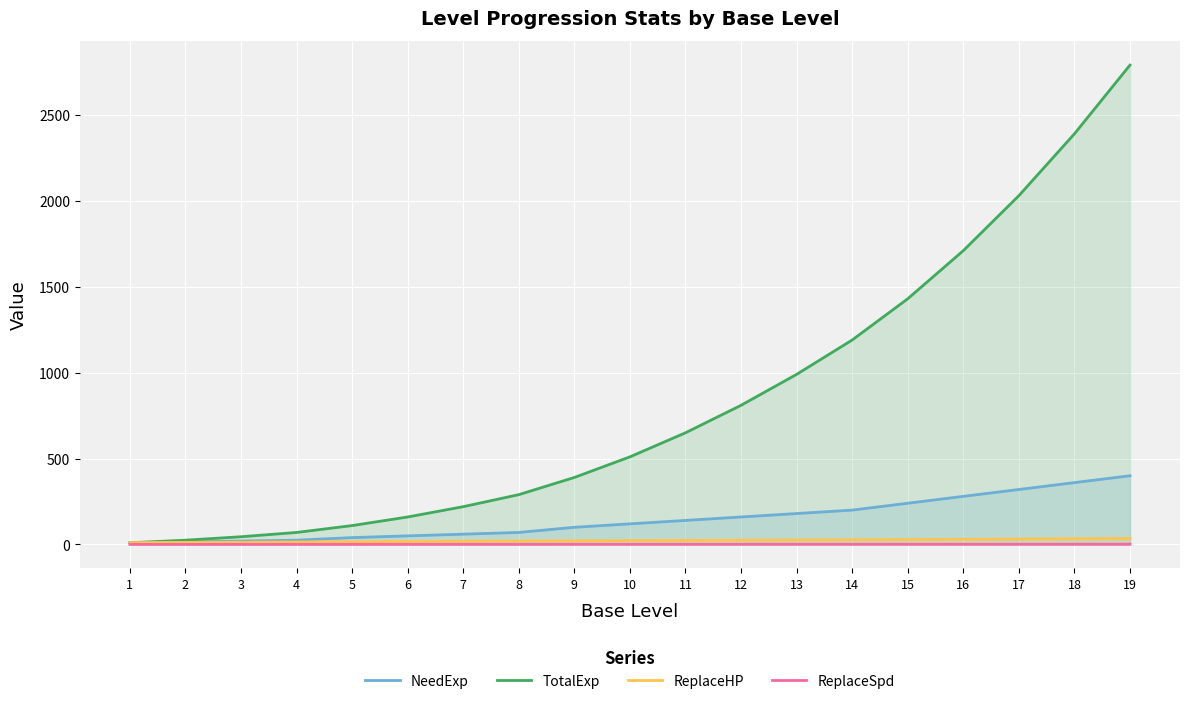

List the series in order of their peak value, lowest first.

ReplaceSpd, ReplaceHP, NeedExp, TotalExp